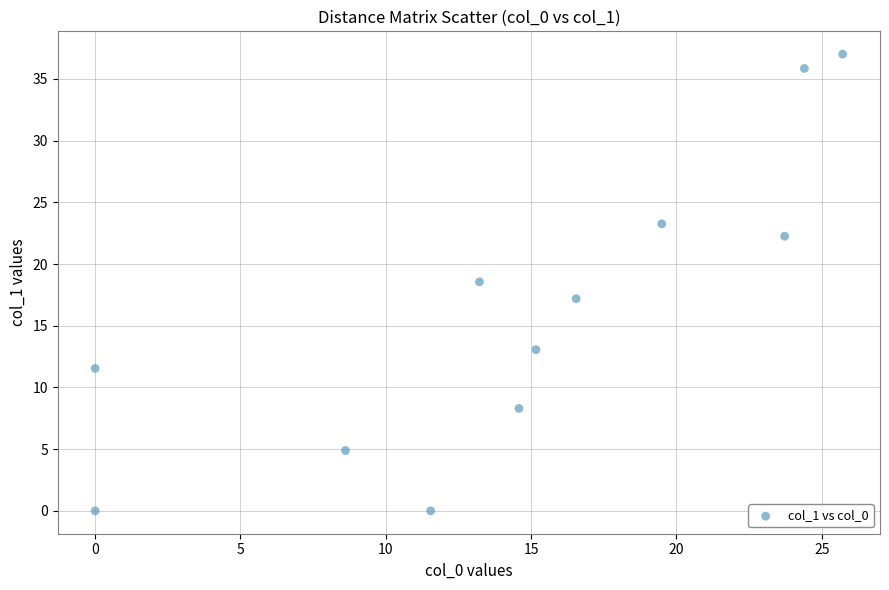

What is the range of X values (max minus min)?

25.7